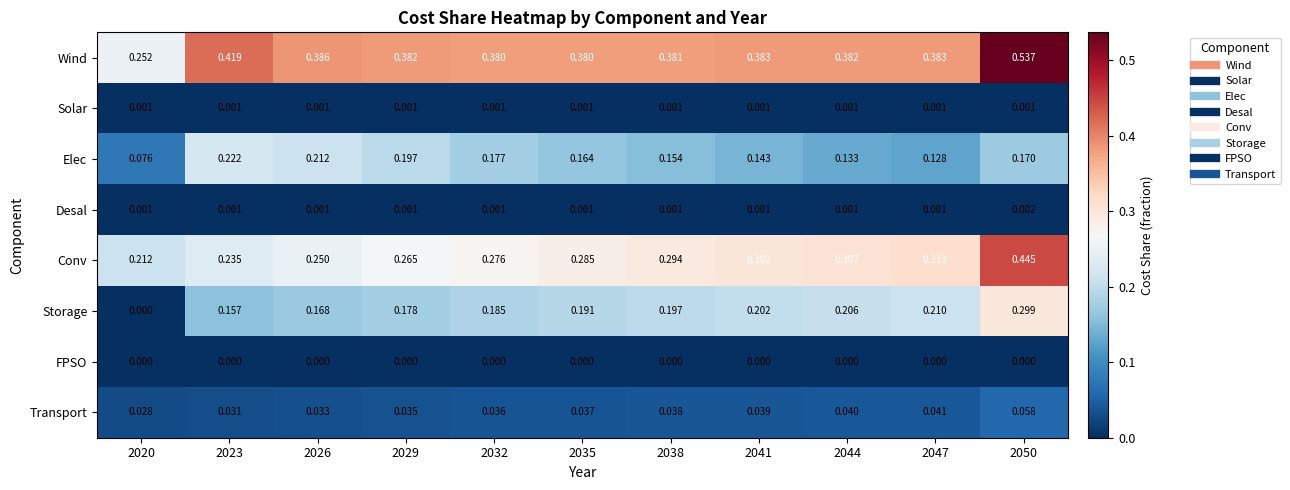

Between 2023 and 2032, which series saw the biggest shift?

Elec